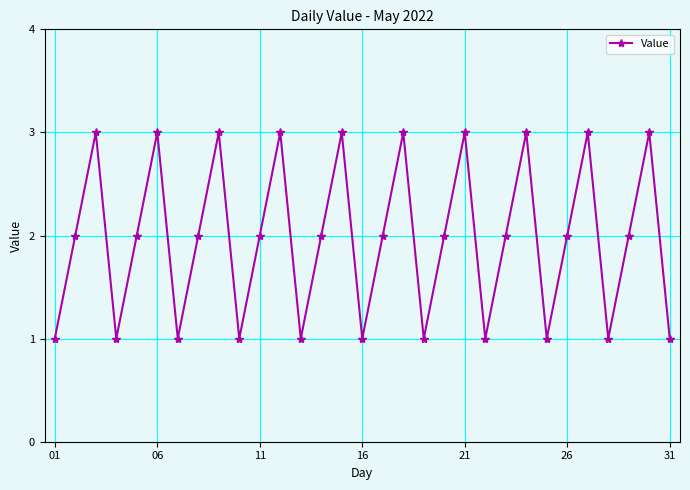

What is the sum of all values?

61